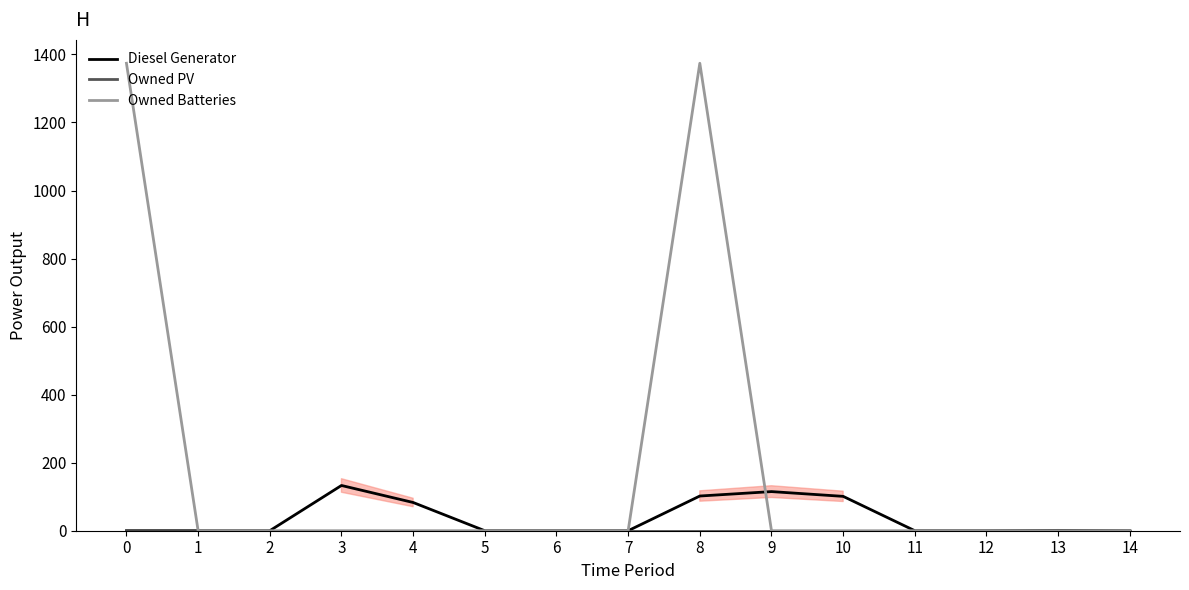

Between 3 and 13, which series saw the biggest shift?

Diesel Generator